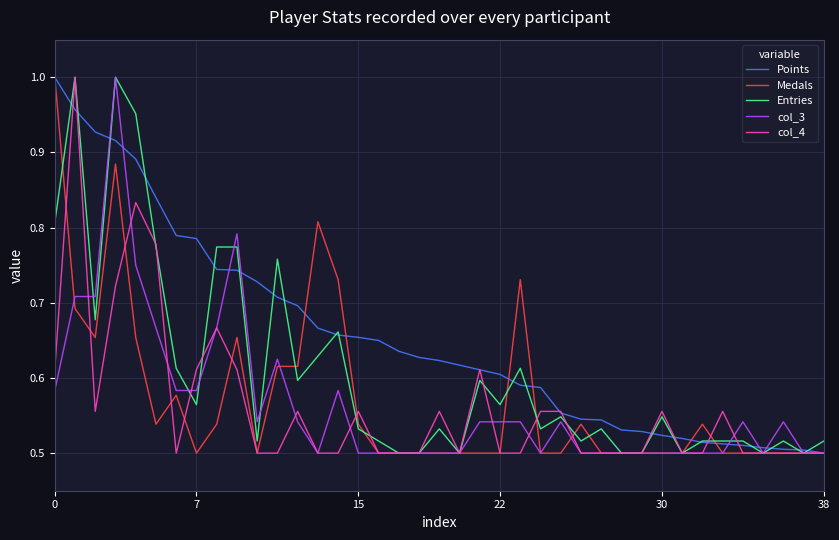

What is the label of the 25th point from the right?

14